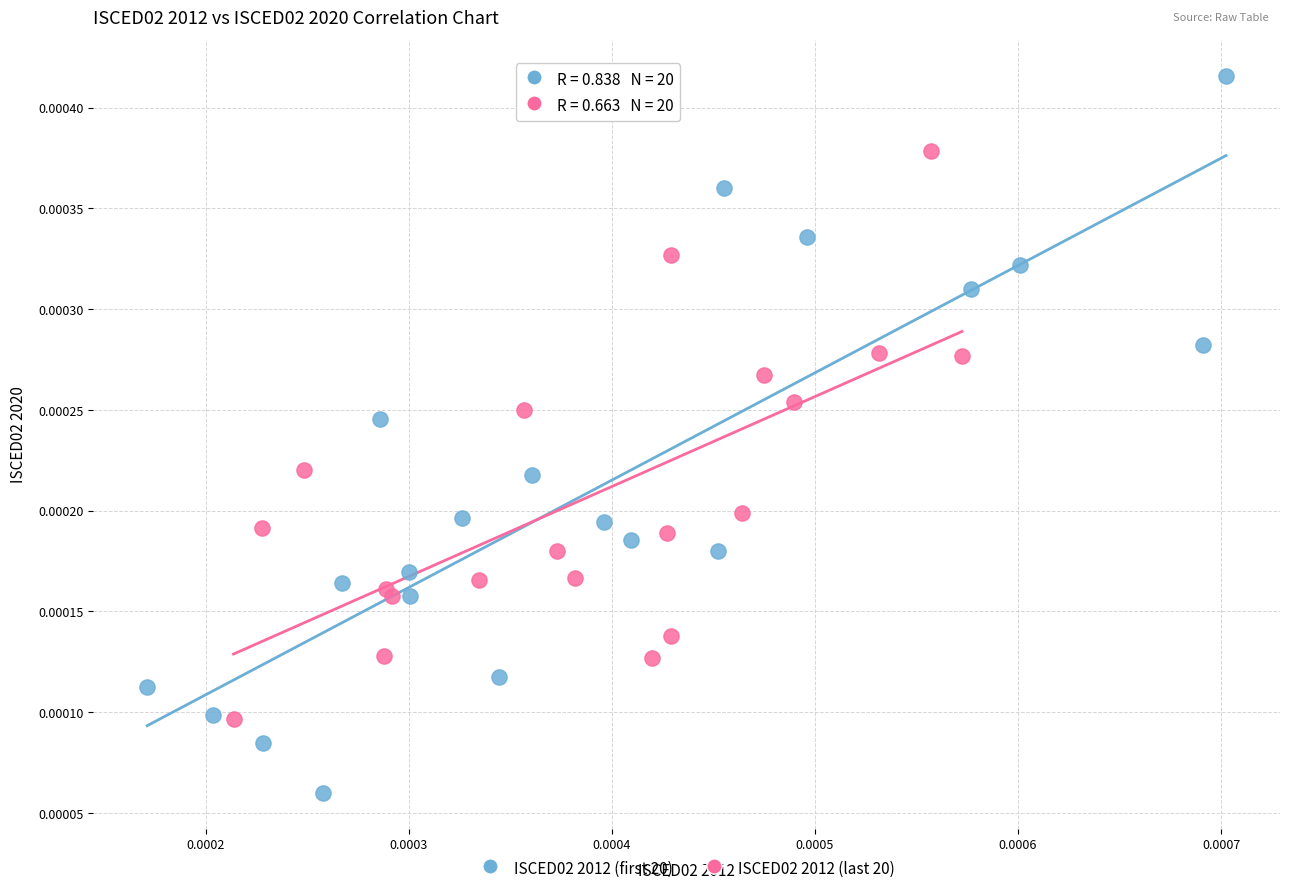

Which series reaches the maximum Y coordinate?

ISCED02 2012 (first 20)